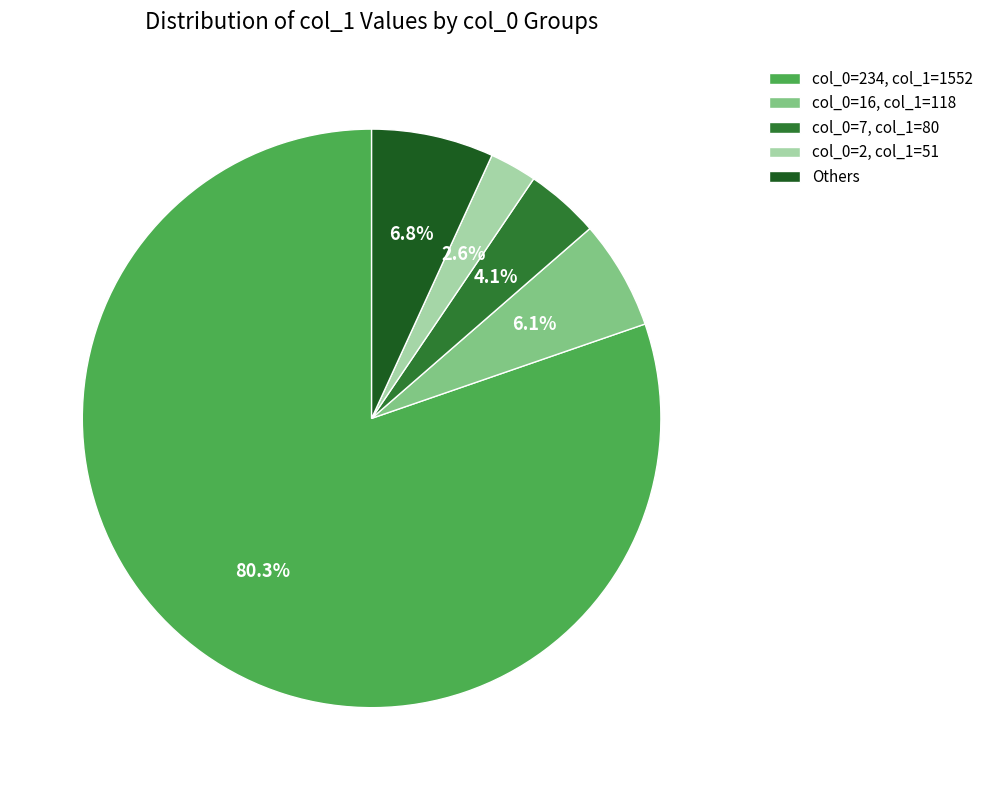

Which has a higher value, col_0=16, col_1=118 or col_0=7, col_1=80?

col_0=16, col_1=118